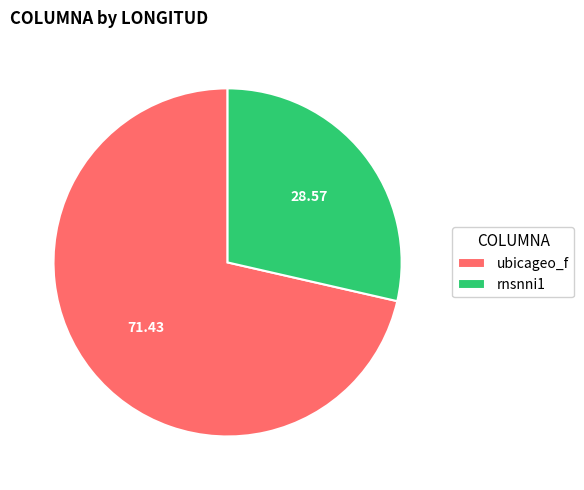

Count the number of slices in the pie.

2